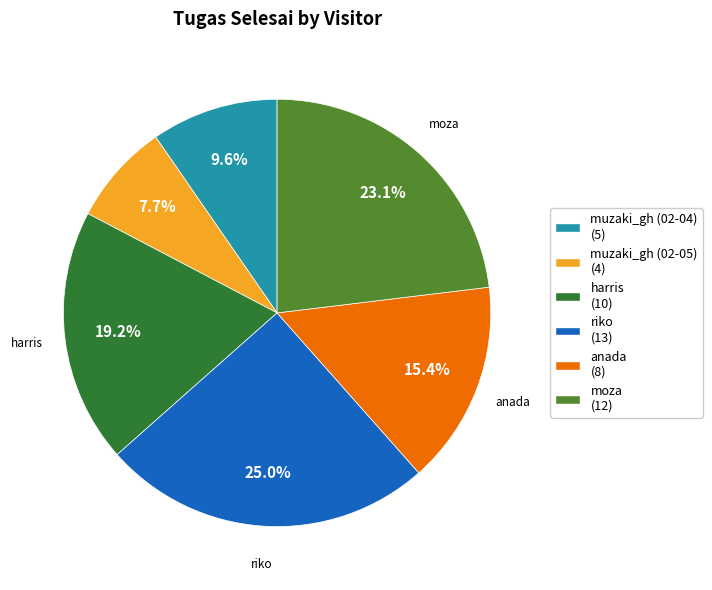

Does any single category account for the majority?

No